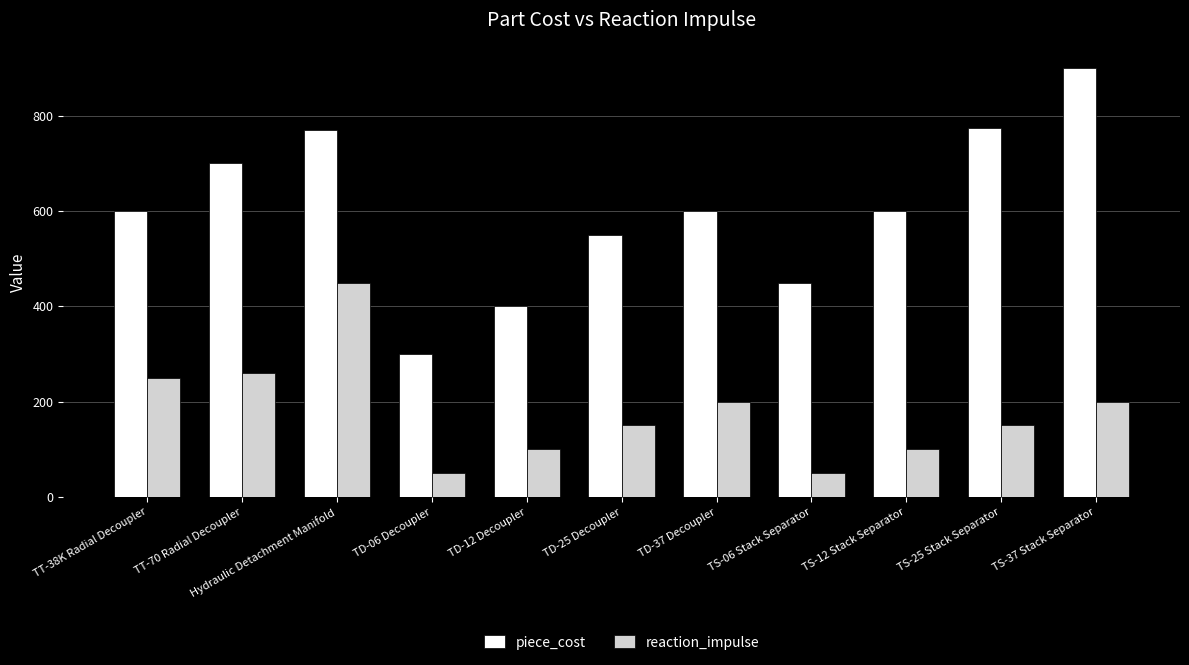

Reading left to right, transcribe all the data shown in this chart.

piece_cost: TT-38K Radial Decoupler=600	TT-70 Radial Decoupler=700	Hydraulic Detachment Manifold=770	TD-06 Decoupler=300	TD-12 Decoupler=400	TD-25 Decoupler=550	TD-37 Decoupler=600	TS-06 Stack Separator=450	TS-12 Stack Separator=600	TS-25 Stack Separator=775	TS-37 Stack Separator=900
reaction_impulse: TT-38K Radial Decoupler=250	TT-70 Radial Decoupler=260	Hydraulic Detachment Manifold=450	TD-06 Decoupler=50	TD-12 Decoupler=100	TD-25 Decoupler=150	TD-37 Decoupler=200	TS-06 Stack Separator=50	TS-12 Stack Separator=100	TS-25 Stack Separator=150	TS-37 Stack Separator=200